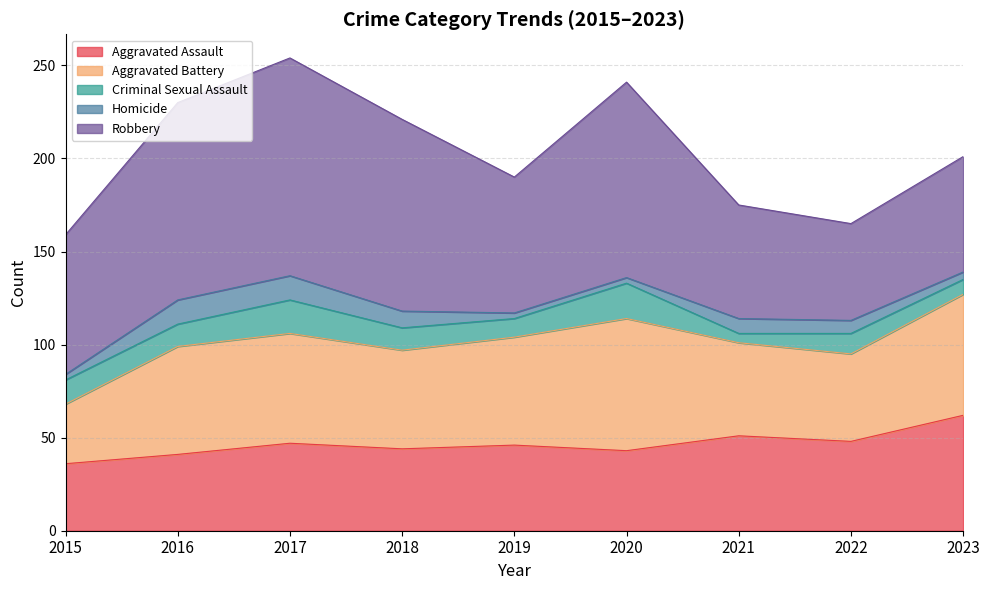

Between 2016 and 2019, which is larger?

2019